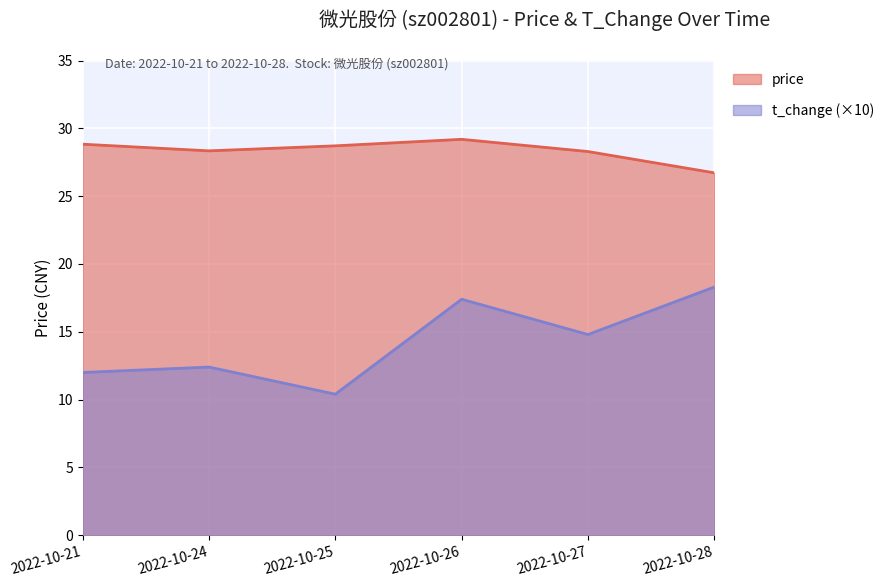

The price series shows 26.7 at 2022-10-28. True or false?

True